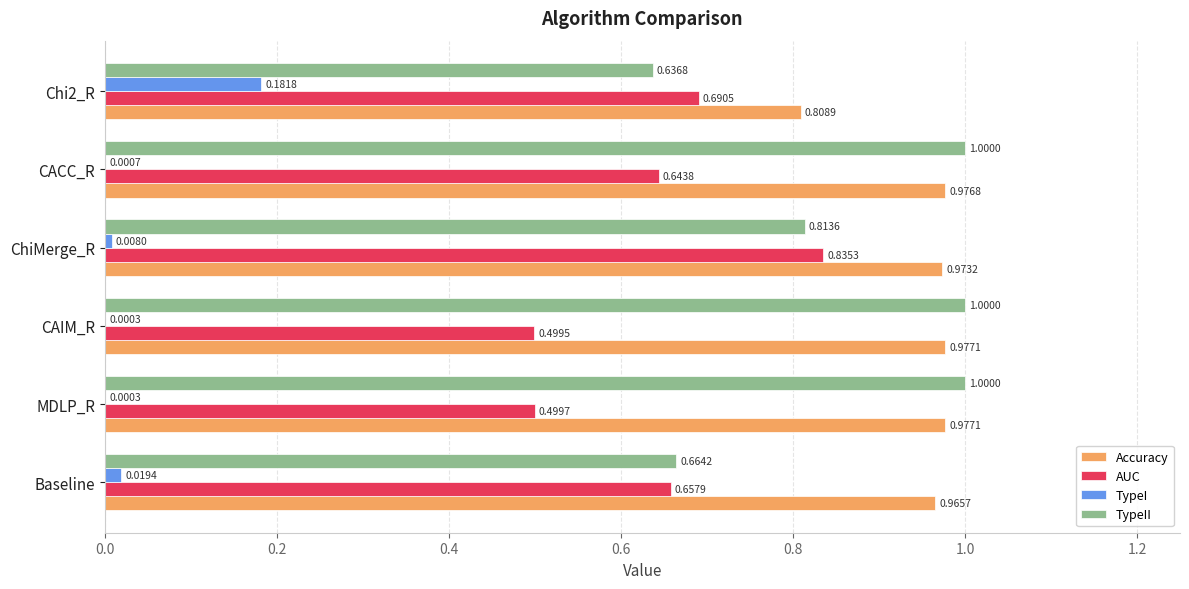

Between Baseline and CAIM_R, which series saw the biggest shift?

TypeII